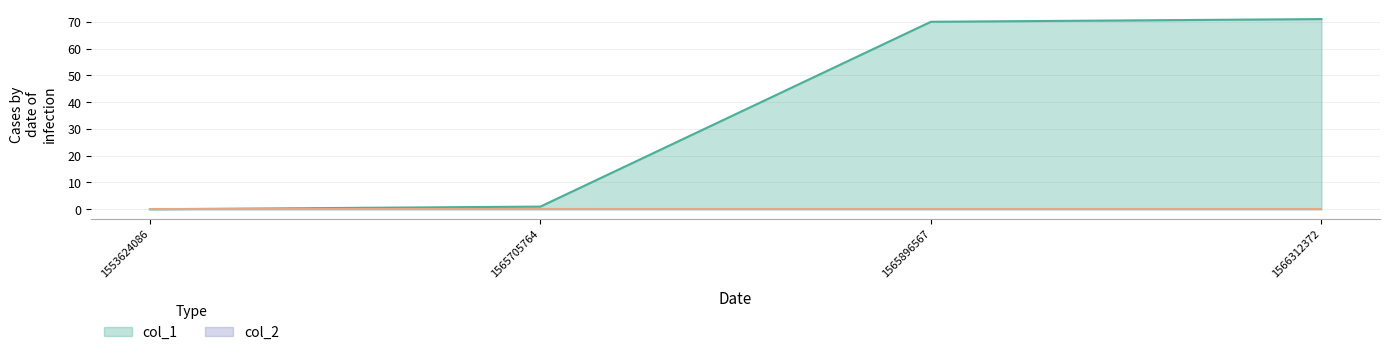

Reading left to right, transcribe all the data shown in this chart.

1553624086=0	1565705764=1	1565896567=70	1566312372=71